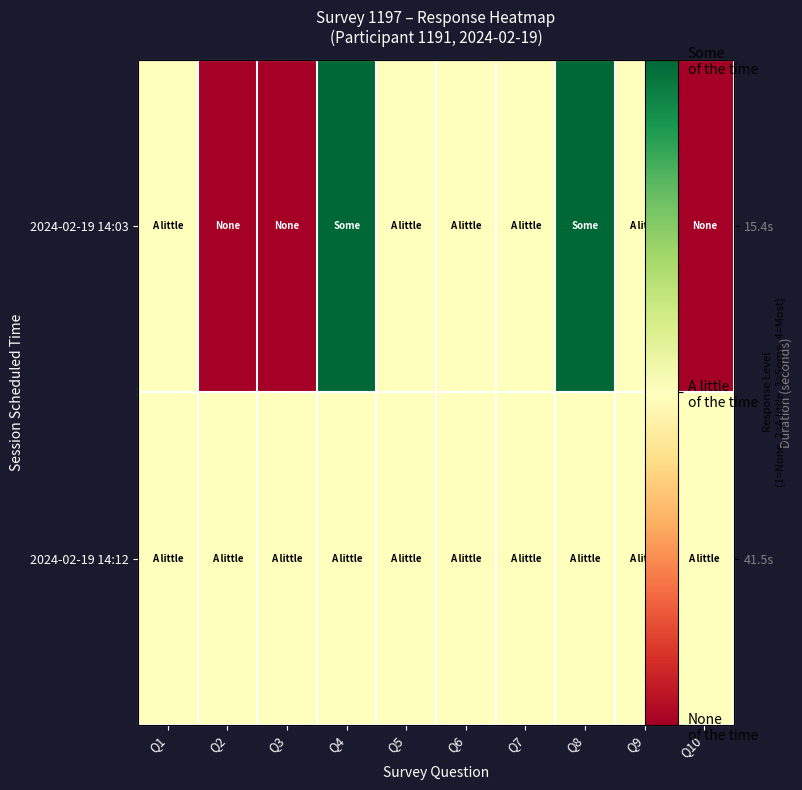

What is the difference between the maximum and minimum values in the 2024-02-19 14:03 series?

2